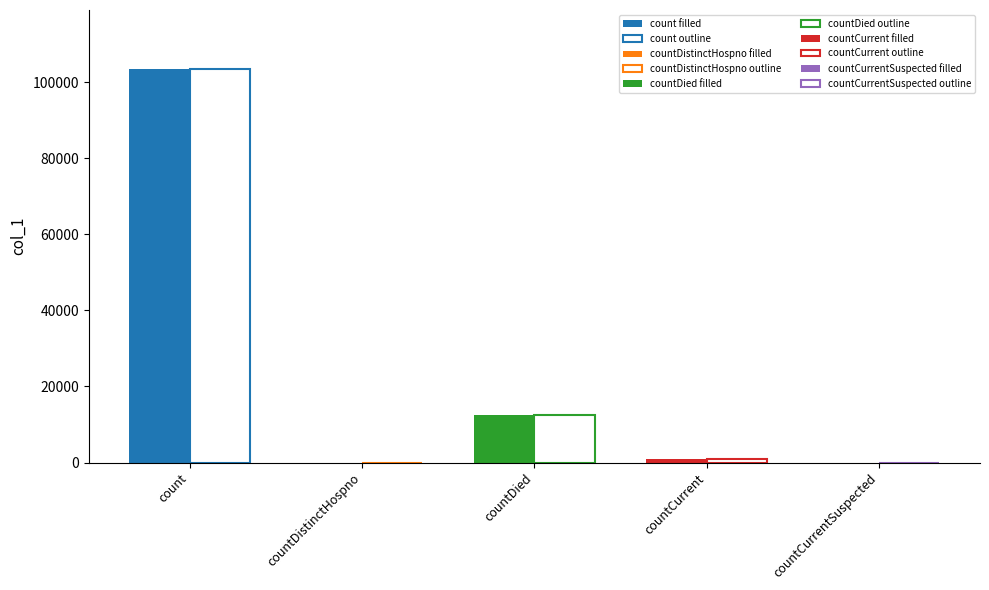

What is the greatest value displayed?

103420